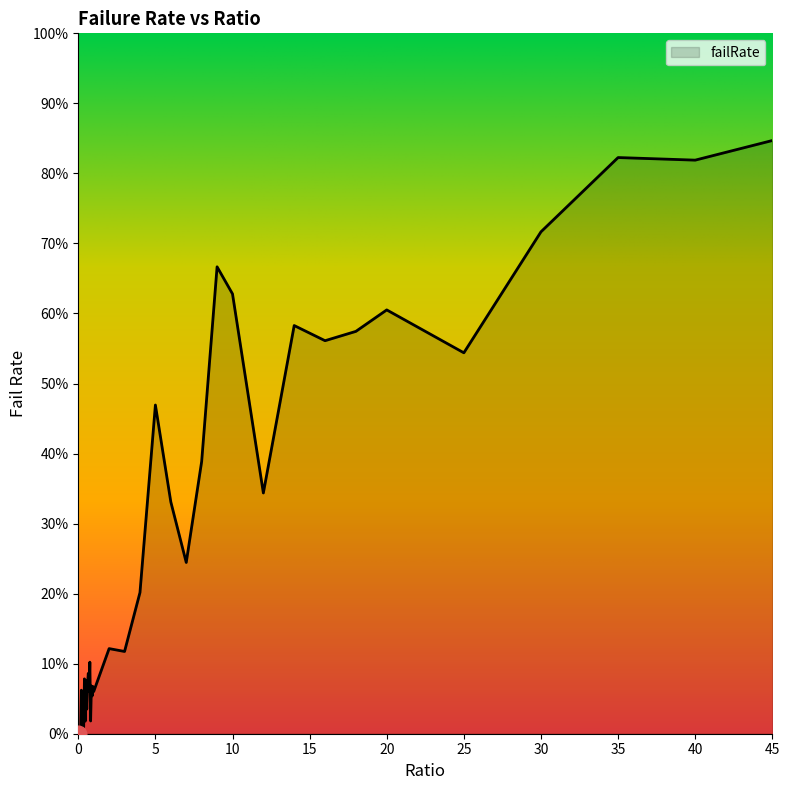

True or false: there are more than 1 points higher than both neighbors.

True